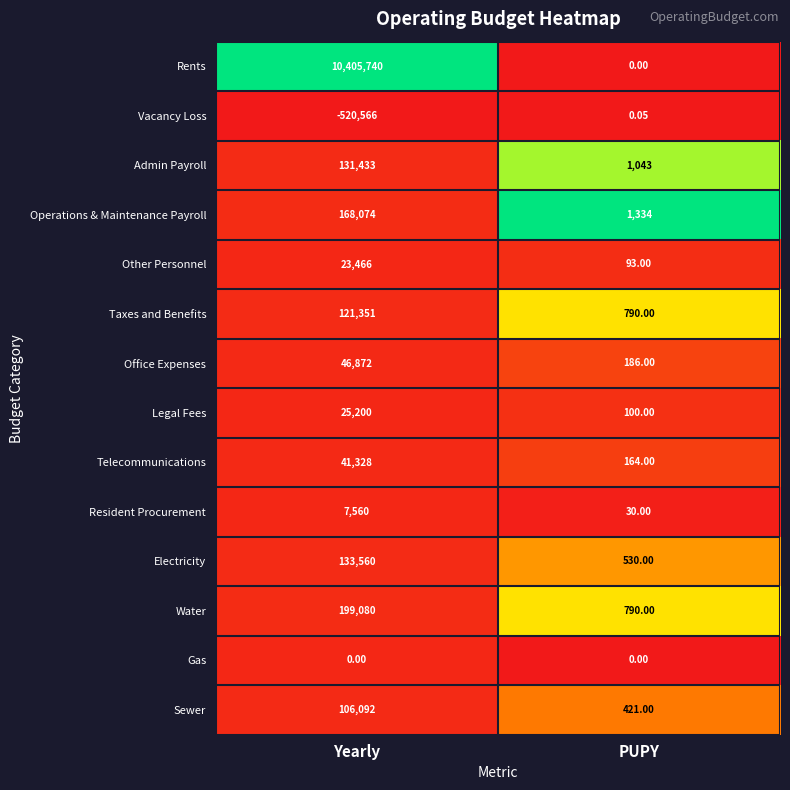

What is the difference between the highest and lowest values at PUPY?

1334.0